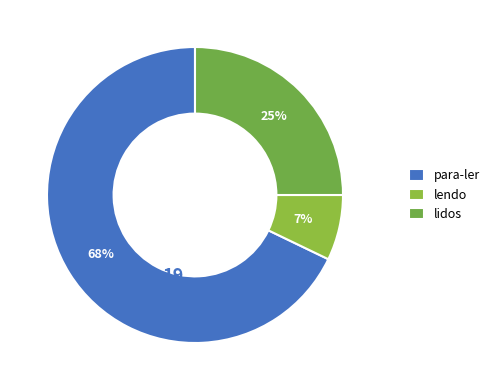

What percentage is the lendo slice, to the nearest percent?

7%